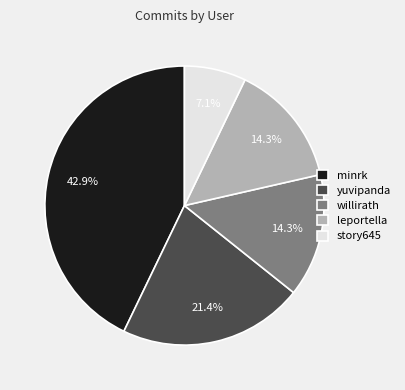

Which slice is the largest?

minrk